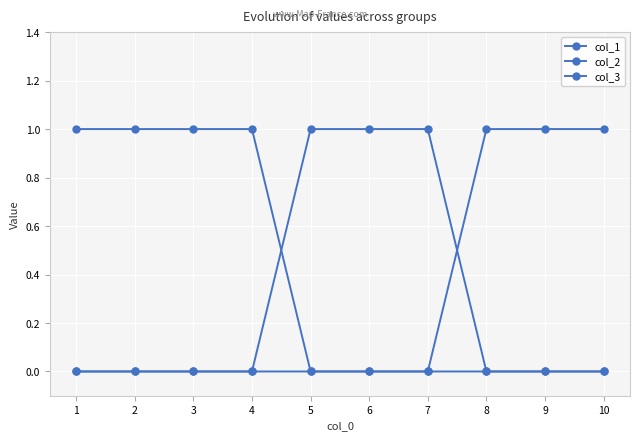

Does the chart have visible grid lines?

Yes